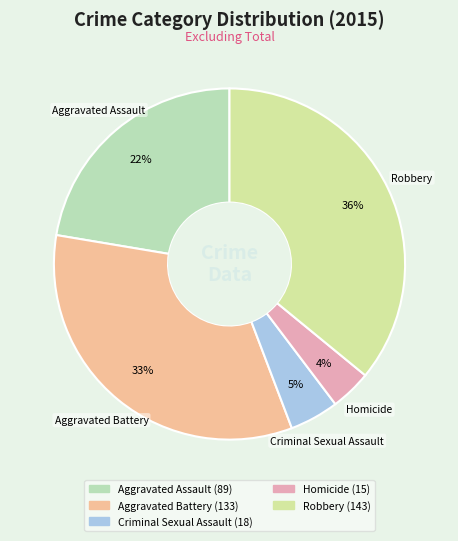

What percentage is the Homicide slice, to the nearest percent?

4%